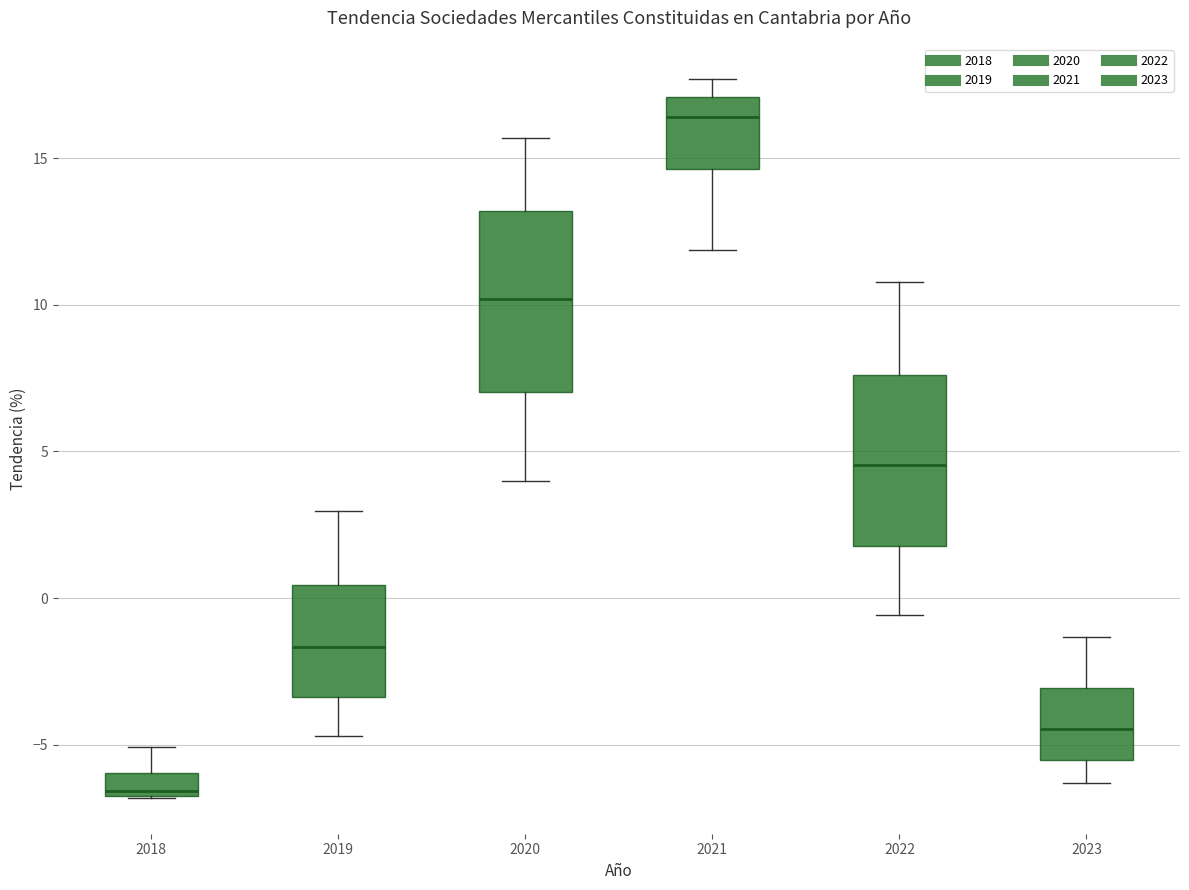

Which box's median line is the highest?

2021